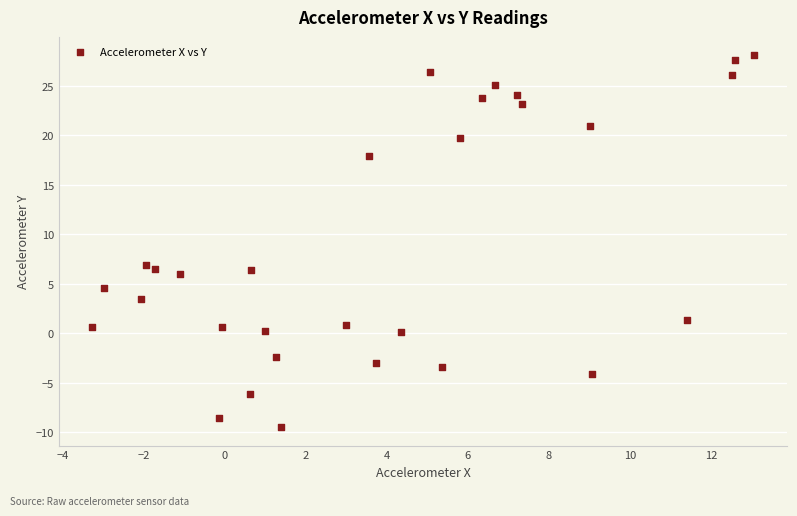

What is the range of X values (max minus min)?

16.3